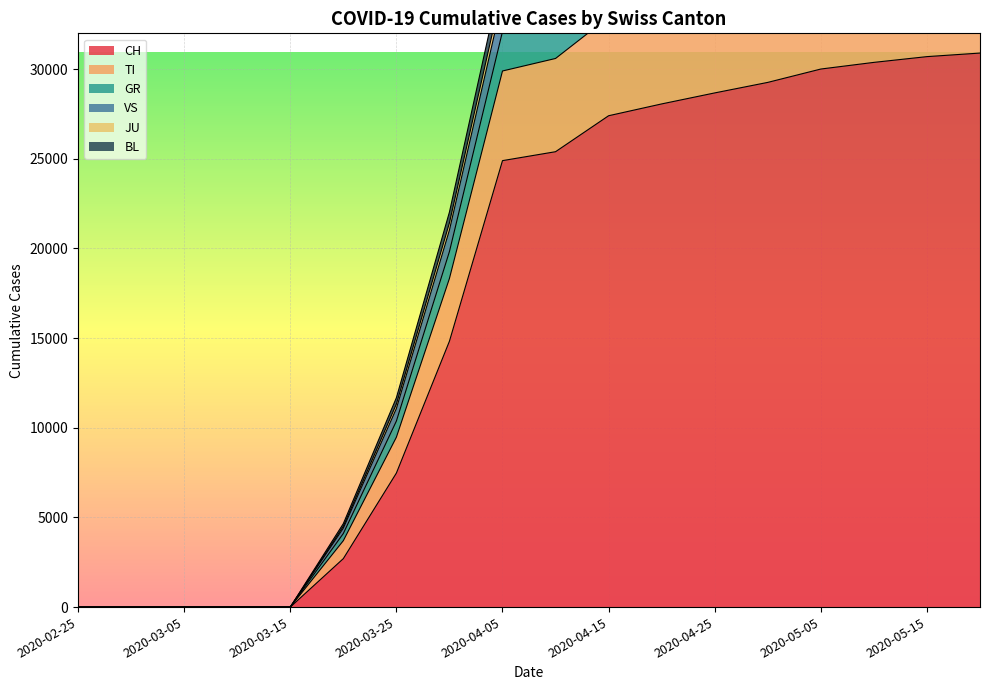

The value of CH at 2020-04-15 is 41018. True or false?

False